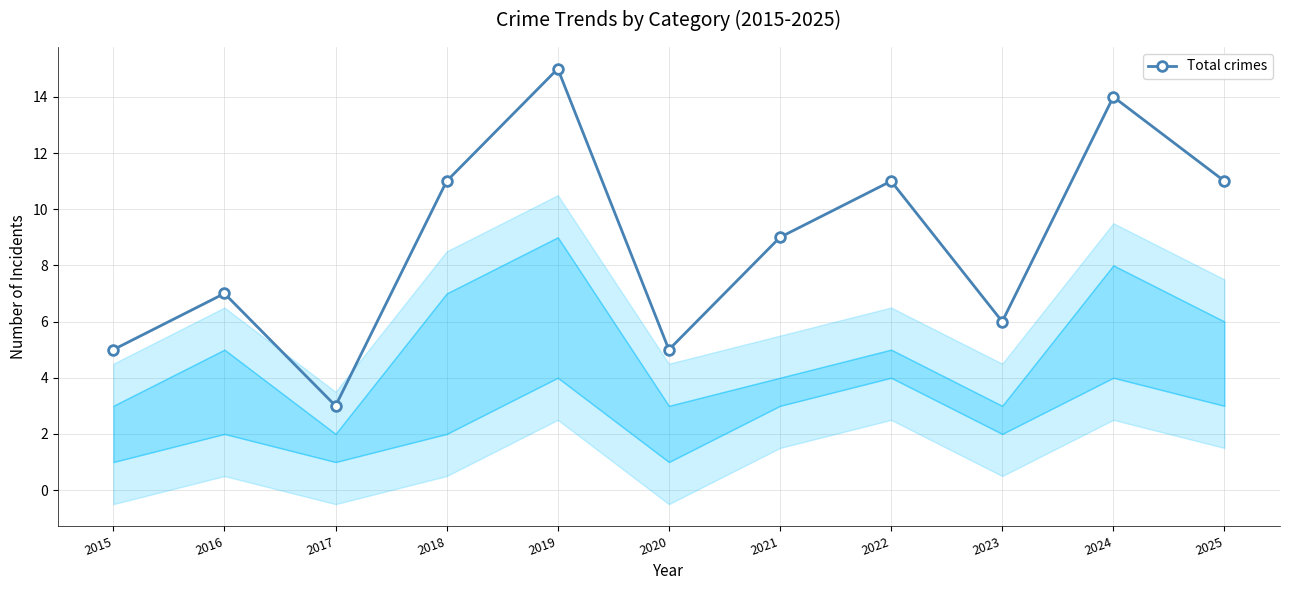

Reading right to left, transcribe all the data shown in this chart.

11	14	6	11	9	5	15	11	3	7	5